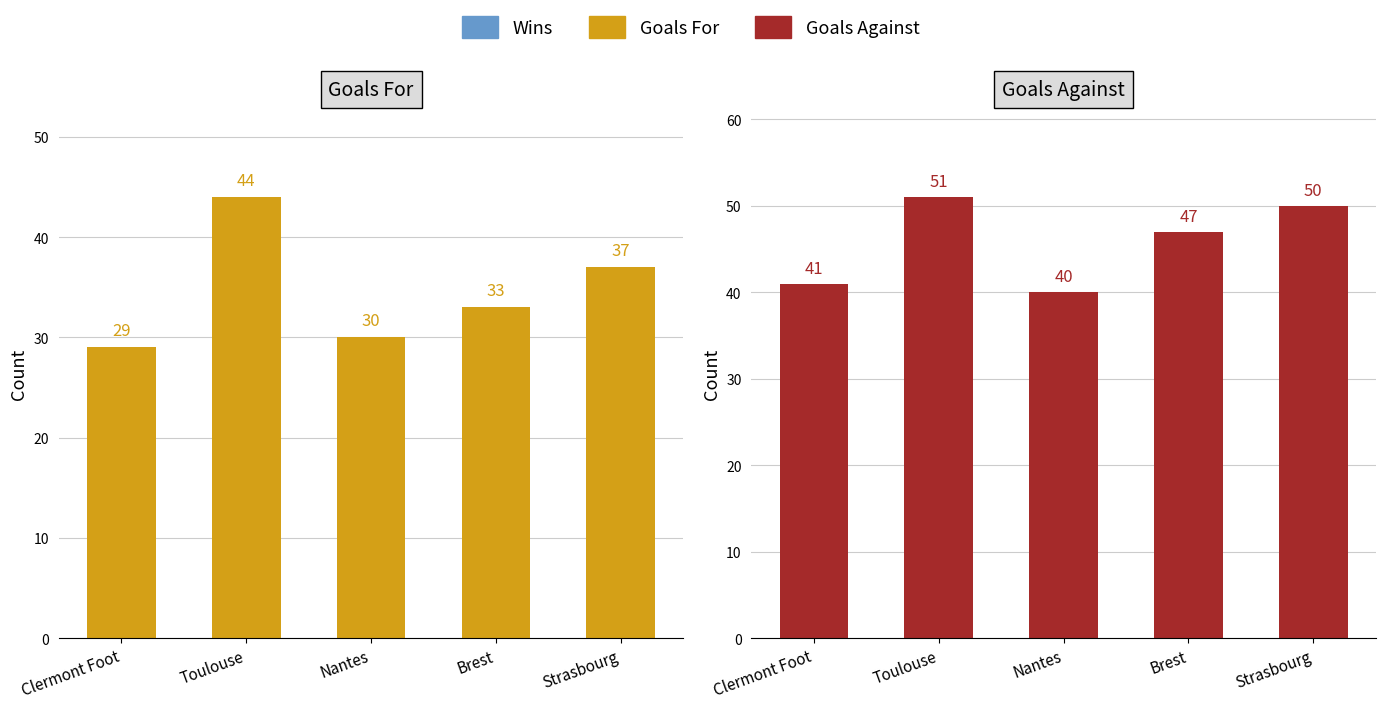

How many categories are shown in the chart?

5